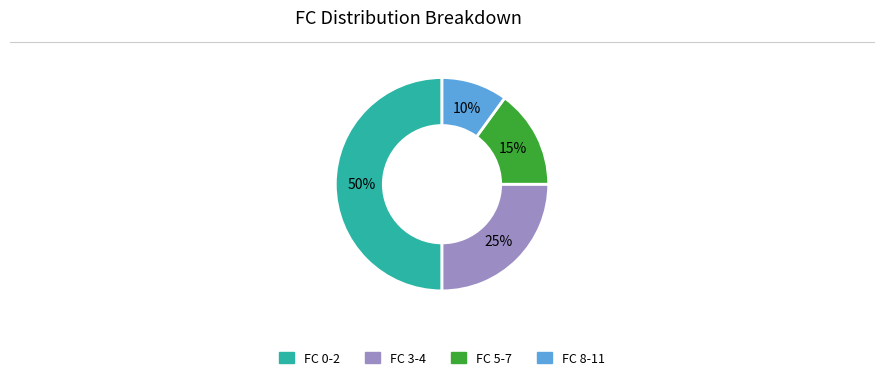

To the nearest percent, what is the difference between the largest and smallest slice percentages?

40%